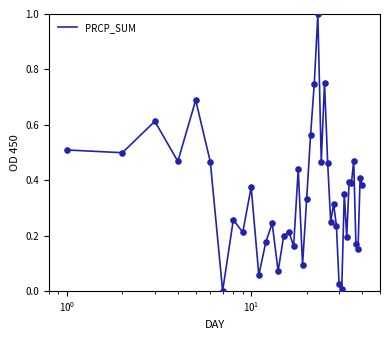

What is the difference between the maximum and minimum values?

1.0